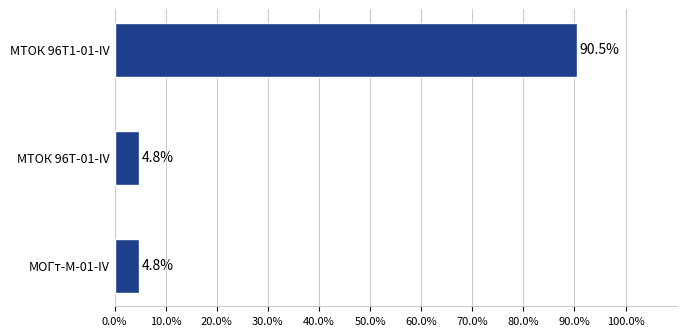

The value at МОГт-М-01-IV is 4.8. True or false?

True